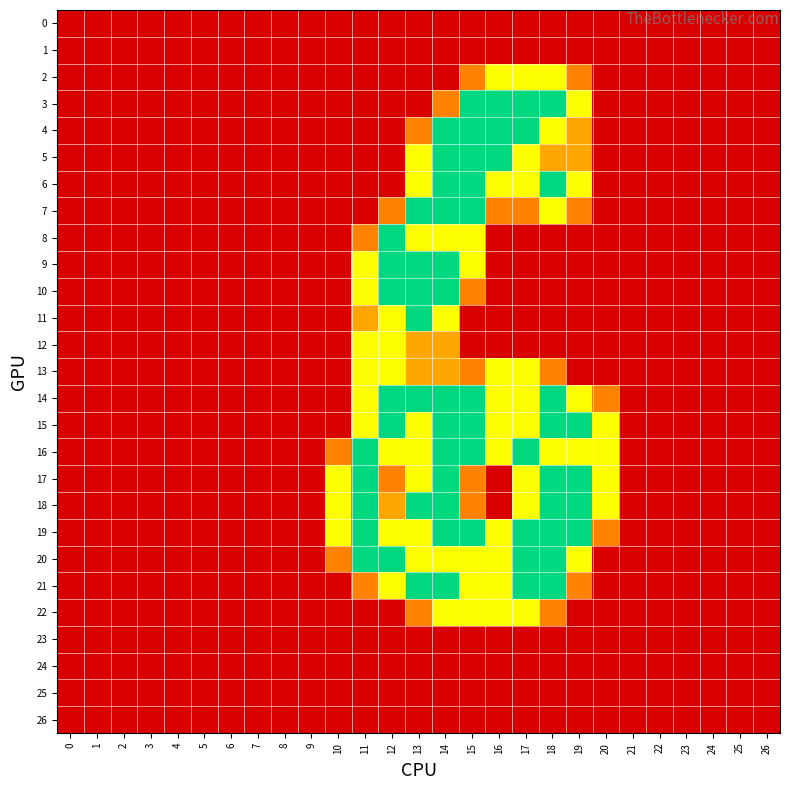

Reading left to right, list all the values displayed in this chart.

0: 0=0.0	1=0.0	2=0.0	3=0.0	4=0.0	5=0.0	6=0.0	7=0.0	8=0.0	9=0.0	10=0.0	11=0.0	12=0.0	13=0.0	14=0.0	15=0.0	16=0.0	17=0.0	18=0.0	19=0.0	20=0.0	21=0.0	22=0.0	23=0.0	24=0.0	25=0.0	26=0.0
1: 0=0.0	1=0.0	2=0.0	3=0.0	4=0.0	5=0.0	6=0.0	7=0.0	8=0.0	9=0.0	10=0.0	11=0.0	12=0.0	13=0.0	14=0.0	15=0.0	16=0.0	17=0.0	18=0.0	19=0.0	20=0.0	21=0.0	22=0.0	23=0.0	24=0.0	25=0.0	26=0.0
2: 0=0.0	1=0.0	2=0.0	3=0.0	4=0.0	5=0.0	6=0.0	7=0.0	8=0.0	9=0.0	10=0.0	11=0.0	12=0.0	13=0.0	14=0.0	15=0.8	16=1.5	17=1.5	18=1.5	19=0.8	20=0.0	21=0.0	22=0.0	23=0.0	24=0.0	25=0.0	26=0.0
3: 0=0.0	1=0.0	2=0.0	3=0.0	4=0.0	5=0.0	6=0.0	7=0.0	8=0.0	9=0.0	10=0.0	11=0.0	12=0.0	13=0.0	14=0.8	15=2.0	16=2.0	17=2.0	18=2.0	19=1.5	20=0.0	21=0.0	22=0.0	23=0.0	24=0.0	25=0.0	26=0.0
4: 0=0.0	1=0.0	2=0.0	3=0.0	4=0.0	5=0.0	6=0.0	7=0.0	8=0.0	9=0.0	10=0.0	11=0.0	12=0.0	13=0.8	14=2.0	15=2.0	16=2.0	17=2.0	18=1.5	19=1.0	20=0.0	21=0.0	22=0.0	23=0.0	24=0.0	25=0.0	26=0.0
5: 0=0.0	1=0.0	2=0.0	3=0.0	4=0.0	5=0.0	6=0.0	7=0.0	8=0.0	9=0.0	10=0.0	11=0.0	12=0.0	13=1.5	14=2.0	15=2.0	16=2.0	17=1.5	18=1.0	19=1.0	20=0.0	21=0.0	22=0.0	23=0.0	24=0.0	25=0.0	26=0.0
6: 0=0.0	1=0.0	2=0.0	3=0.0	4=0.0	5=0.0	6=0.0	7=0.0	8=0.0	9=0.0	10=0.0	11=0.0	12=0.0	13=1.5	14=2.0	15=2.0	16=1.5	17=1.5	18=2.0	19=1.5	20=0.0	21=0.0	22=0.0	23=0.0	24=0.0	25=0.0	26=0.0
7: 0=0.0	1=0.0	2=0.0	3=0.0	4=0.0	5=0.0	6=0.0	7=0.0	8=0.0	9=0.0	10=0.0	11=0.0	12=0.8	13=2.0	14=2.0	15=2.0	16=0.8	17=0.8	18=1.5	19=0.8	20=0.0	21=0.0	22=0.0	23=0.0	24=0.0	25=0.0	26=0.0
8: 0=0.0	1=0.0	2=0.0	3=0.0	4=0.0	5=0.0	6=0.0	7=0.0	8=0.0	9=0.0	10=0.0	11=0.8	12=2.0	13=1.5	14=1.5	15=1.5	16=0.0	17=0.0	18=0.0	19=0.0	20=0.0	21=0.0	22=0.0	23=0.0	24=0.0	25=0.0	26=0.0
9: 0=0.0	1=0.0	2=0.0	3=0.0	4=0.0	5=0.0	6=0.0	7=0.0	8=0.0	9=0.0	10=0.0	11=1.5	12=2.0	13=2.0	14=2.0	15=1.5	16=0.0	17=0.0	18=0.0	19=0.0	20=0.0	21=0.0	22=0.0	23=0.0	24=0.0	25=0.0	26=0.0
10: 0=0.0	1=0.0	2=0.0	3=0.0	4=0.0	5=0.0	6=0.0	7=0.0	8=0.0	9=0.0	10=0.0	11=1.5	12=2.0	13=2.0	14=2.0	15=0.8	16=0.0	17=0.0	18=0.0	19=0.0	20=0.0	21=0.0	22=0.0	23=0.0	24=0.0	25=0.0	26=0.0
11: 0=0.0	1=0.0	2=0.0	3=0.0	4=0.0	5=0.0	6=0.0	7=0.0	8=0.0	9=0.0	10=0.0	11=1.0	12=1.5	13=2.0	14=1.5	15=0.0	16=0.0	17=0.0	18=0.0	19=0.0	20=0.0	21=0.0	22=0.0	23=0.0	24=0.0	25=0.0	26=0.0
12: 0=0.0	1=0.0	2=0.0	3=0.0	4=0.0	5=0.0	6=0.0	7=0.0	8=0.0	9=0.0	10=0.0	11=1.5	12=1.5	13=1.0	14=1.0	15=0.0	16=0.0	17=0.0	18=0.0	19=0.0	20=0.0	21=0.0	22=0.0	23=0.0	24=0.0	25=0.0	26=0.0
13: 0=0.0	1=0.0	2=0.0	3=0.0	4=0.0	5=0.0	6=0.0	7=0.0	8=0.0	9=0.0	10=0.0	11=1.5	12=1.5	13=1.0	14=1.0	15=0.8	16=1.5	17=1.5	18=0.8	19=0.0	20=0.0	21=0.0	22=0.0	23=0.0	24=0.0	25=0.0	26=0.0
14: 0=0.0	1=0.0	2=0.0	3=0.0	4=0.0	5=0.0	6=0.0	7=0.0	8=0.0	9=0.0	10=0.0	11=1.5	12=2.0	13=2.0	14=2.0	15=2.0	16=1.5	17=1.5	18=2.0	19=1.5	20=0.8	21=0.0	22=0.0	23=0.0	24=0.0	25=0.0	26=0.0
15: 0=0.0	1=0.0	2=0.0	3=0.0	4=0.0	5=0.0	6=0.0	7=0.0	8=0.0	9=0.0	10=0.0	11=1.5	12=2.0	13=1.5	14=2.0	15=2.0	16=1.5	17=1.5	18=2.0	19=2.0	20=1.5	21=0.0	22=0.0	23=0.0	24=0.0	25=0.0	26=0.0
16: 0=0.0	1=0.0	2=0.0	3=0.0	4=0.0	5=0.0	6=0.0	7=0.0	8=0.0	9=0.0	10=0.8	11=2.0	12=1.5	13=1.5	14=2.0	15=2.0	16=1.5	17=2.0	18=1.5	19=1.5	20=1.5	21=0.0	22=0.0	23=0.0	24=0.0	25=0.0	26=0.0
17: 0=0.0	1=0.0	2=0.0	3=0.0	4=0.0	5=0.0	6=0.0	7=0.0	8=0.0	9=0.0	10=1.5	11=2.0	12=0.8	13=1.5	14=2.0	15=0.8	16=0.0	17=1.5	18=2.0	19=2.0	20=1.5	21=0.0	22=0.0	23=0.0	24=0.0	25=0.0	26=0.0
18: 0=0.0	1=0.0	2=0.0	3=0.0	4=0.0	5=0.0	6=0.0	7=0.0	8=0.0	9=0.0	10=1.5	11=2.0	12=1.0	13=2.0	14=2.0	15=0.8	16=0.0	17=1.5	18=2.0	19=2.0	20=1.5	21=0.0	22=0.0	23=0.0	24=0.0	25=0.0	26=0.0
19: 0=0.0	1=0.0	2=0.0	3=0.0	4=0.0	5=0.0	6=0.0	7=0.0	8=0.0	9=0.0	10=1.5	11=2.0	12=1.5	13=1.5	14=2.0	15=2.0	16=1.5	17=2.0	18=2.0	19=2.0	20=0.8	21=0.0	22=0.0	23=0.0	24=0.0	25=0.0	26=0.0
20: 0=0.0	1=0.0	2=0.0	3=0.0	4=0.0	5=0.0	6=0.0	7=0.0	8=0.0	9=0.0	10=0.8	11=2.0	12=2.0	13=1.5	14=1.5	15=1.5	16=1.5	17=2.0	18=2.0	19=1.5	20=0.0	21=0.0	22=0.0	23=0.0	24=0.0	25=0.0	26=0.0
21: 0=0.0	1=0.0	2=0.0	3=0.0	4=0.0	5=0.0	6=0.0	7=0.0	8=0.0	9=0.0	10=0.0	11=0.8	12=1.5	13=2.0	14=2.0	15=1.5	16=1.5	17=2.0	18=2.0	19=0.8	20=0.0	21=0.0	22=0.0	23=0.0	24=0.0	25=0.0	26=0.0
22: 0=0.0	1=0.0	2=0.0	3=0.0	4=0.0	5=0.0	6=0.0	7=0.0	8=0.0	9=0.0	10=0.0	11=0.0	12=0.0	13=0.8	14=1.5	15=1.5	16=1.5	17=1.5	18=0.8	19=0.0	20=0.0	21=0.0	22=0.0	23=0.0	24=0.0	25=0.0	26=0.0
23: 0=0.0	1=0.0	2=0.0	3=0.0	4=0.0	5=0.0	6=0.0	7=0.0	8=0.0	9=0.0	10=0.0	11=0.0	12=0.0	13=0.0	14=0.0	15=0.0	16=0.0	17=0.0	18=0.0	19=0.0	20=0.0	21=0.0	22=0.0	23=0.0	24=0.0	25=0.0	26=0.0
24: 0=0.0	1=0.0	2=0.0	3=0.0	4=0.0	5=0.0	6=0.0	7=0.0	8=0.0	9=0.0	10=0.0	11=0.0	12=0.0	13=0.0	14=0.0	15=0.0	16=0.0	17=0.0	18=0.0	19=0.0	20=0.0	21=0.0	22=0.0	23=0.0	24=0.0	25=0.0	26=0.0
25: 0=0.0	1=0.0	2=0.0	3=0.0	4=0.0	5=0.0	6=0.0	7=0.0	8=0.0	9=0.0	10=0.0	11=0.0	12=0.0	13=0.0	14=0.0	15=0.0	16=0.0	17=0.0	18=0.0	19=0.0	20=0.0	21=0.0	22=0.0	23=0.0	24=0.0	25=0.0	26=0.0
26: 0=0.0	1=0.0	2=0.0	3=0.0	4=0.0	5=0.0	6=0.0	7=0.0	8=0.0	9=0.0	10=0.0	11=0.0	12=0.0	13=0.0	14=0.0	15=0.0	16=0.0	17=0.0	18=0.0	19=0.0	20=0.0	21=0.0	22=0.0	23=0.0	24=0.0	25=0.0	26=0.0